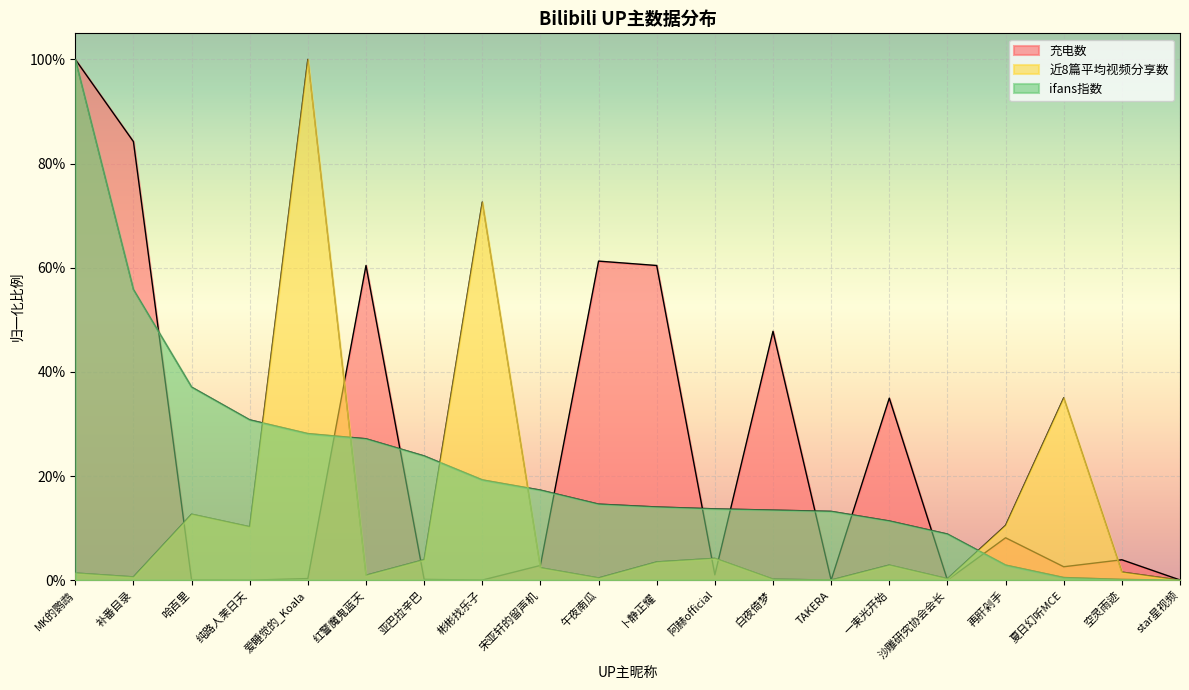

What is the difference between the second highest and second lowest values in the 充电数 series?

0.8